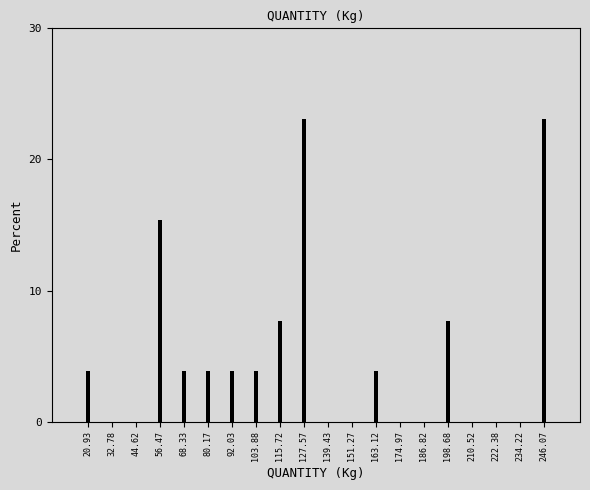

Reading left to right, what are all the values shown in this chart?

20.93=3.8	32.78=0.0	44.62=0.0	56.47=15.4	68.33=3.8	80.17=3.8	92.03=3.8	103.88=3.8	115.72=7.7	127.57=23.1	139.43=0.0	151.27=0.0	163.12=3.8	174.97=0.0	186.82=0.0	198.68=7.7	210.52=0.0	222.38=0.0	234.22=0.0	246.07=23.1